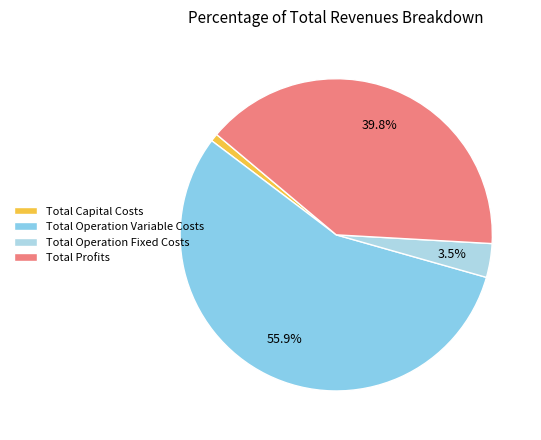

To the nearest percent, what percentage of the pie is Total Profits?

40%